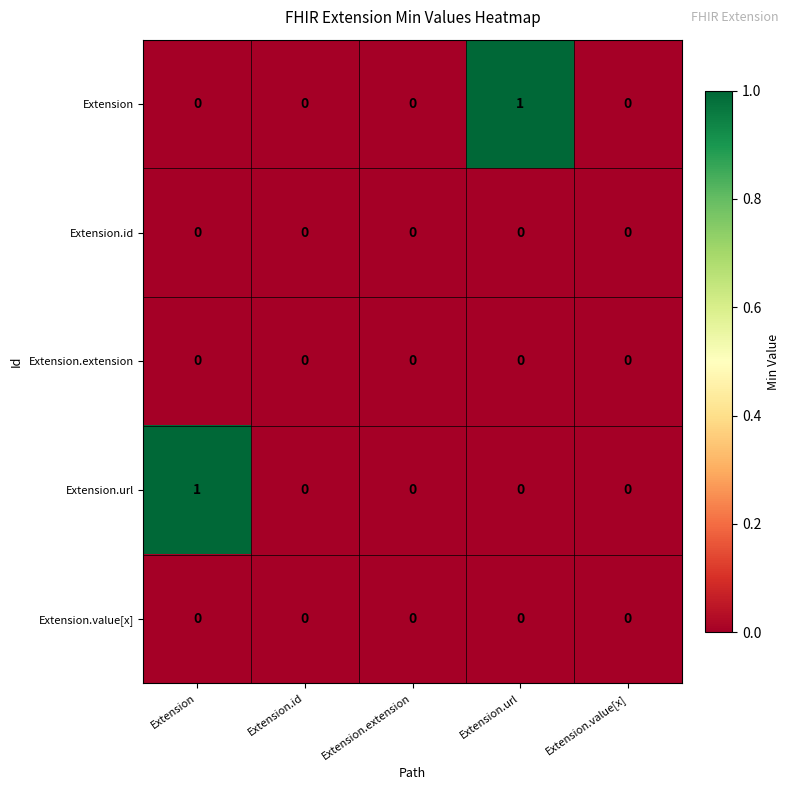

Which series changed the most between Extension and Extension.id?

Extension.url